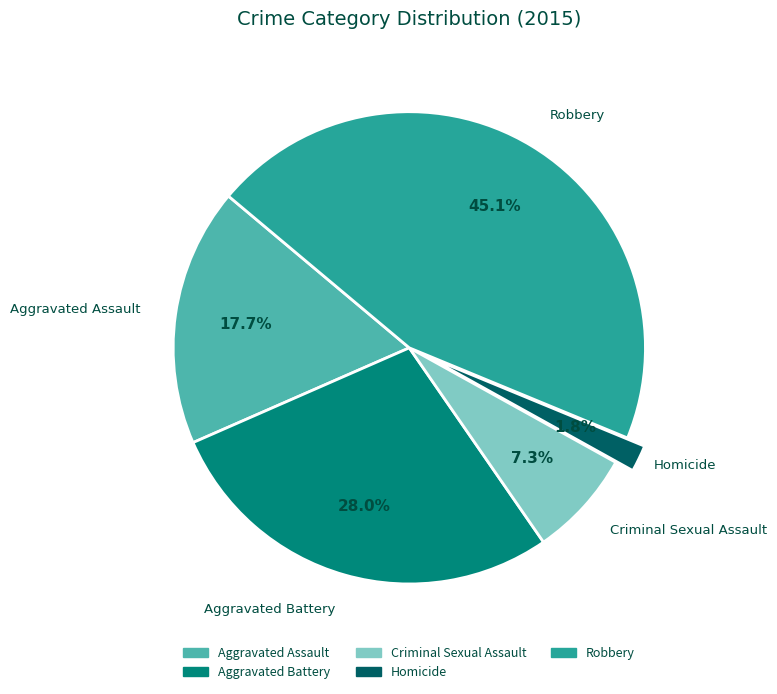

Does Aggravated Assault represent more than half of the total?

No